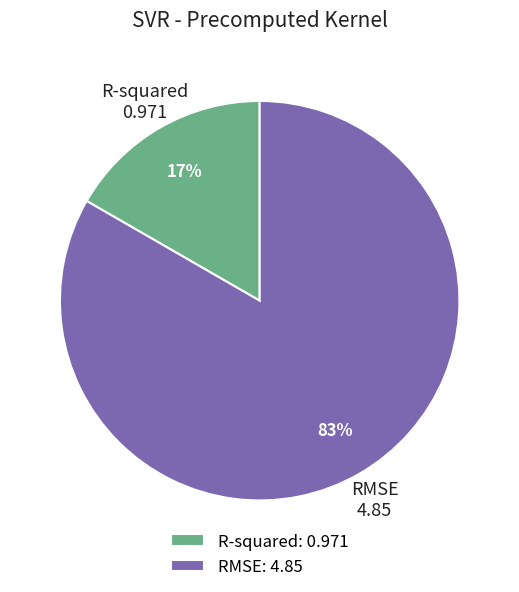

What is the largest slice in the pie chart?

RMSE